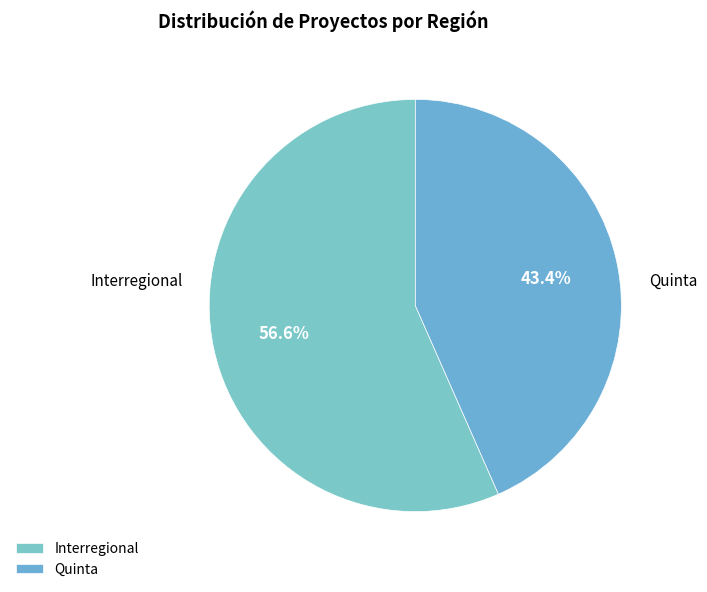

What percentage is the Interregional slice, to the nearest percent?

57%